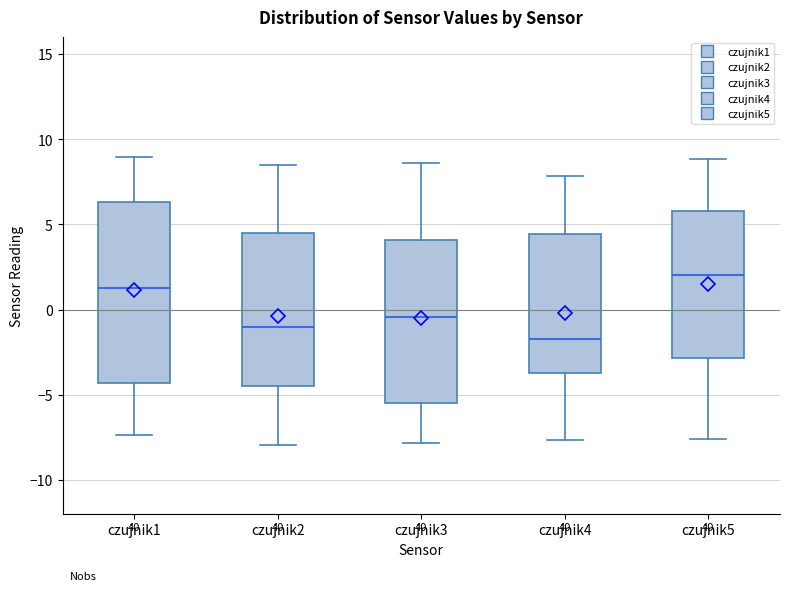

Reading left to right, read every box against the y-axis: the position of its median line, the range the box covers, and the ends of its whiskers. The values are not printed on the chart, so give them approximately, as read against the axis.

czujnik1: median 1.5, box -4.5 to 6.5, whiskers -7.5 to 9.0
czujnik2: median -1.0, box -4.5 to 4.5, whiskers -8.0 to 8.5
czujnik3: median -0.5, box -5.5 to 4.0, whiskers -8.0 to 8.5
czujnik4: median -1.5, box -3.5 to 4.5, whiskers -7.5 to 8.0
czujnik5: median 2.0, box -3.0 to 6.0, whiskers -7.5 to 9.0